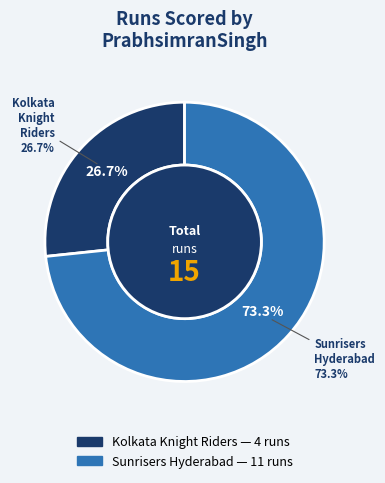

To the nearest percent, what is the combined percentage of Kolkata Knight Riders and Sunrisers Hyderabad?

100%